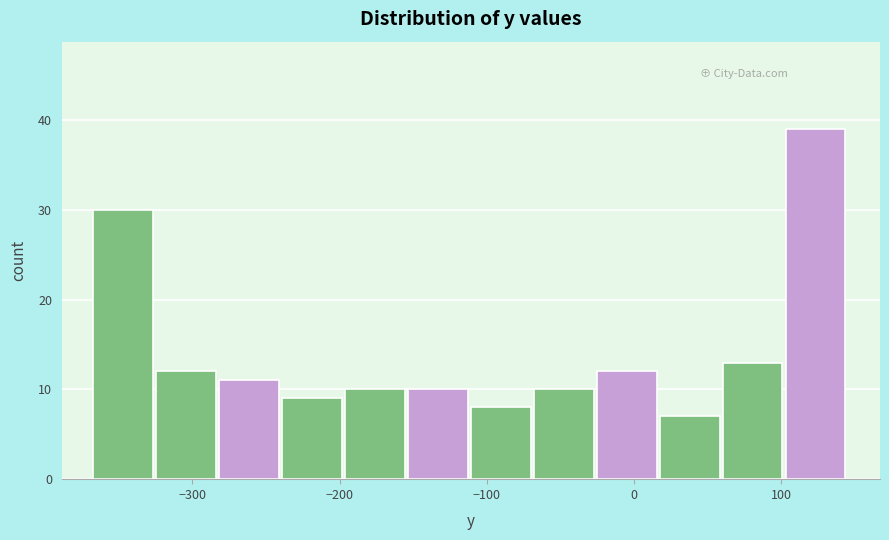

Reading left to right, transcribe this chart: for each bar, give the range it covers on the x-axis and its height. Neither the bar edges nor the heights are printed on the chart, so give them approximately, as read against the axes.

-370 to -320: 30
-320 to -280: 12
-280 to -240: 11
-240 to -200: 9
-200 to -150: 10
-150 to -110: 10
-110 to -70: 8
-70 to -30: 10
-30 to 20: 12
20 to 60: 7
60 to 100: 13
100 to 150: 39